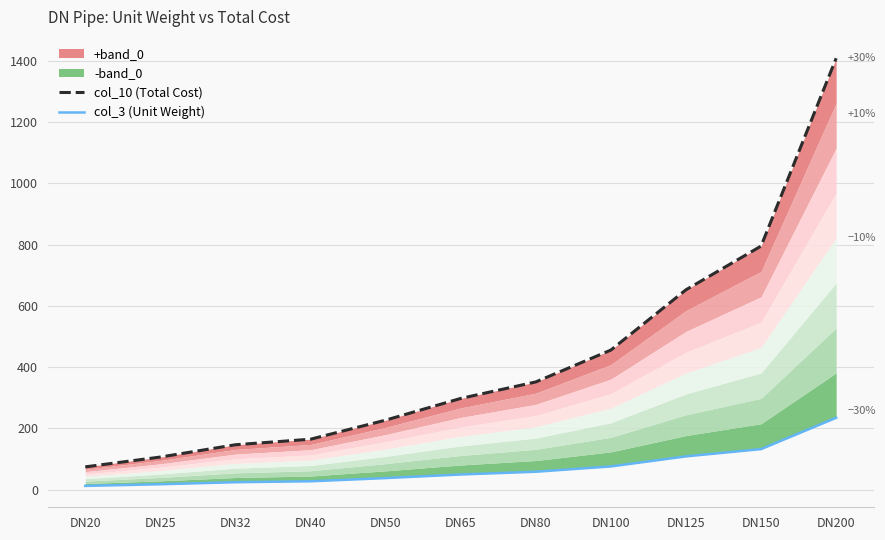

Which series has the widest spread of values?

col_10 (Total Cost)